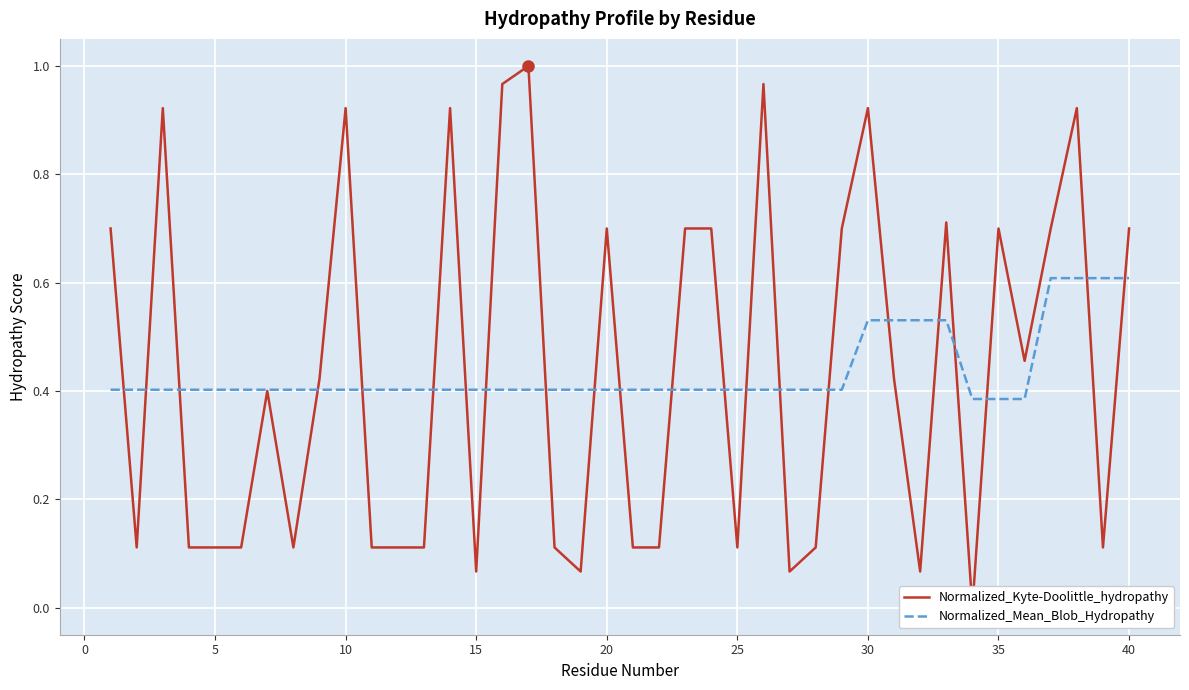

True or false: Normalized_Mean_Blob_Hydropathy has more than 0 points higher than both neighbors.

False